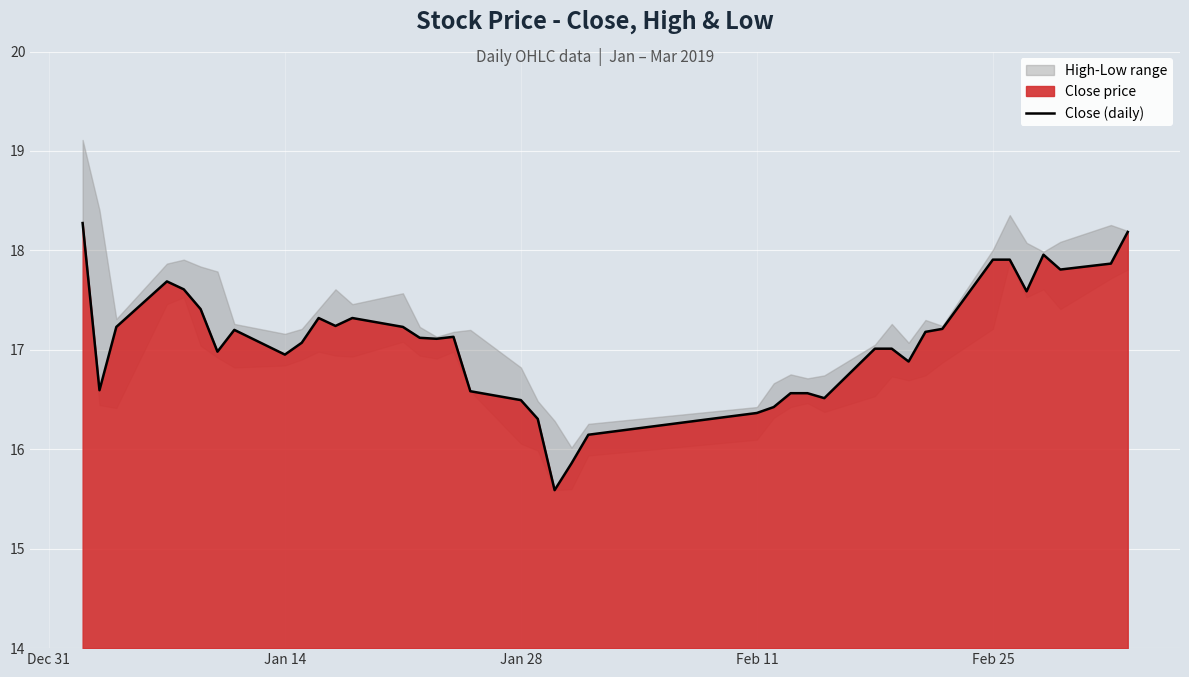

What is the lowest value of the Close (daily) series?

15.6